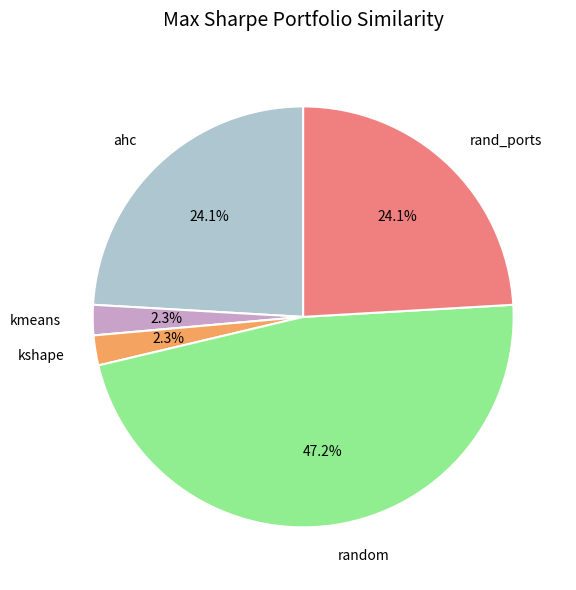

Does any single category account for the majority?

No